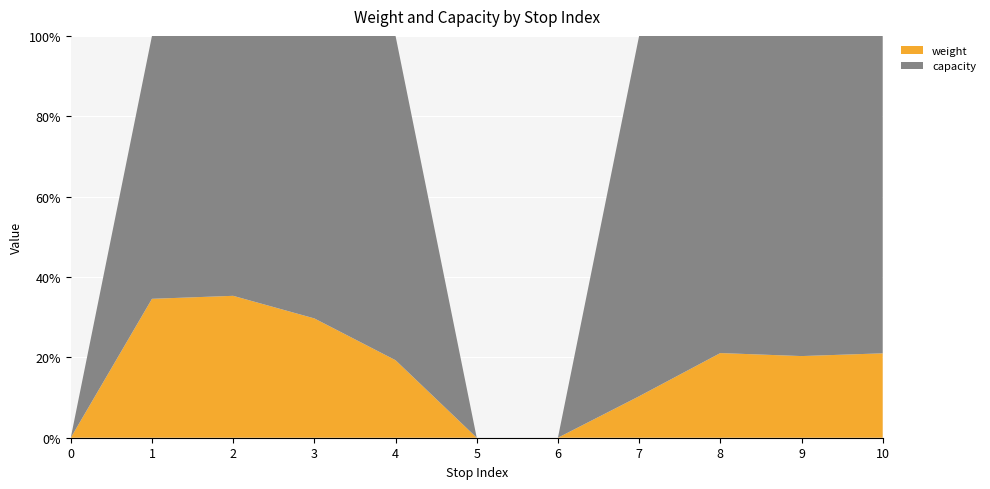

Reading left to right, transcribe all the data shown in this chart.

weight: 0=0	1=746	2=707	3=307	4=114	5=0	6=0	7=435	8=315	9=255	10=205
capacity: 0=0	1=1412	2=1295	3=727	4=477	5=0	6=0	7=3780	8=1180	9=1000	10=771